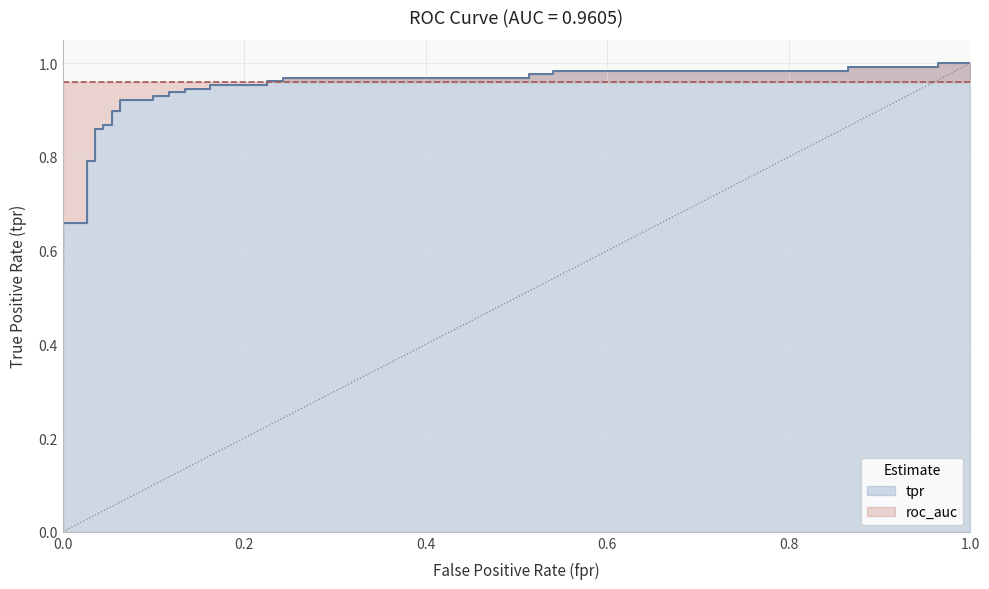

Reading left to right, extract all data points from this chart.

0.6	0.6	0.6	0.6	0.7	0.7	0.7	0.8	0.8	0.9	0.9	0.9	0.9	0.9	0.9	0.9	0.9	0.9	0.9	0.9	0.9	0.9	0.9	1.0	1.0	1.0	1.0	1.0	1.0	1.0	1.0	1.0	1.0	1.0	1.0	1.0	1.0